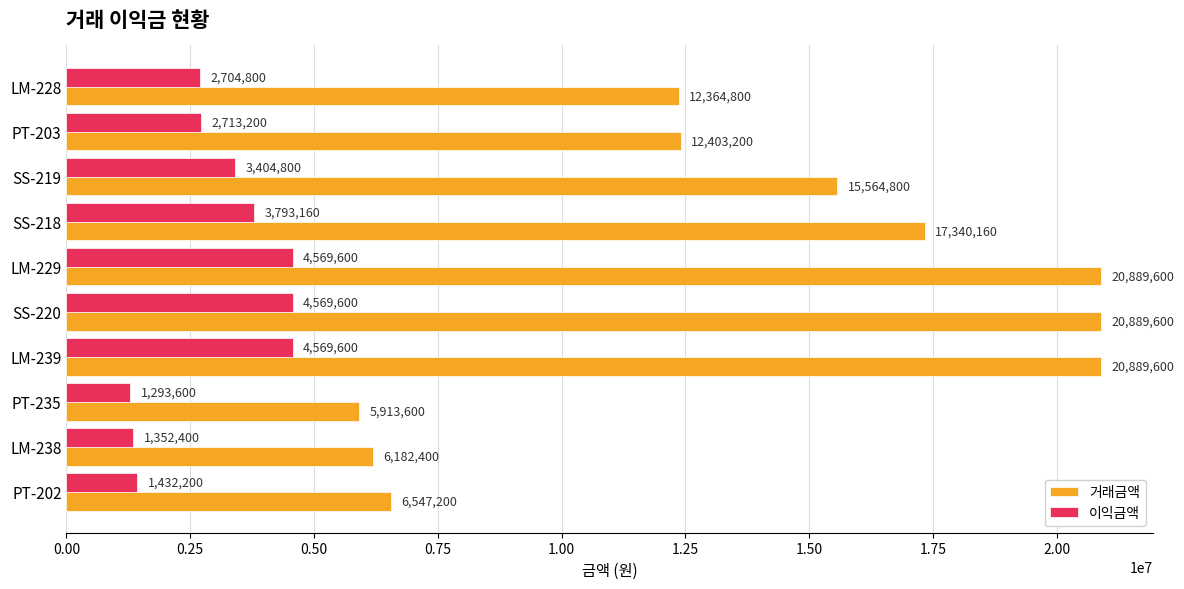

What is the lowest value of the 이익금액 series?

1293600